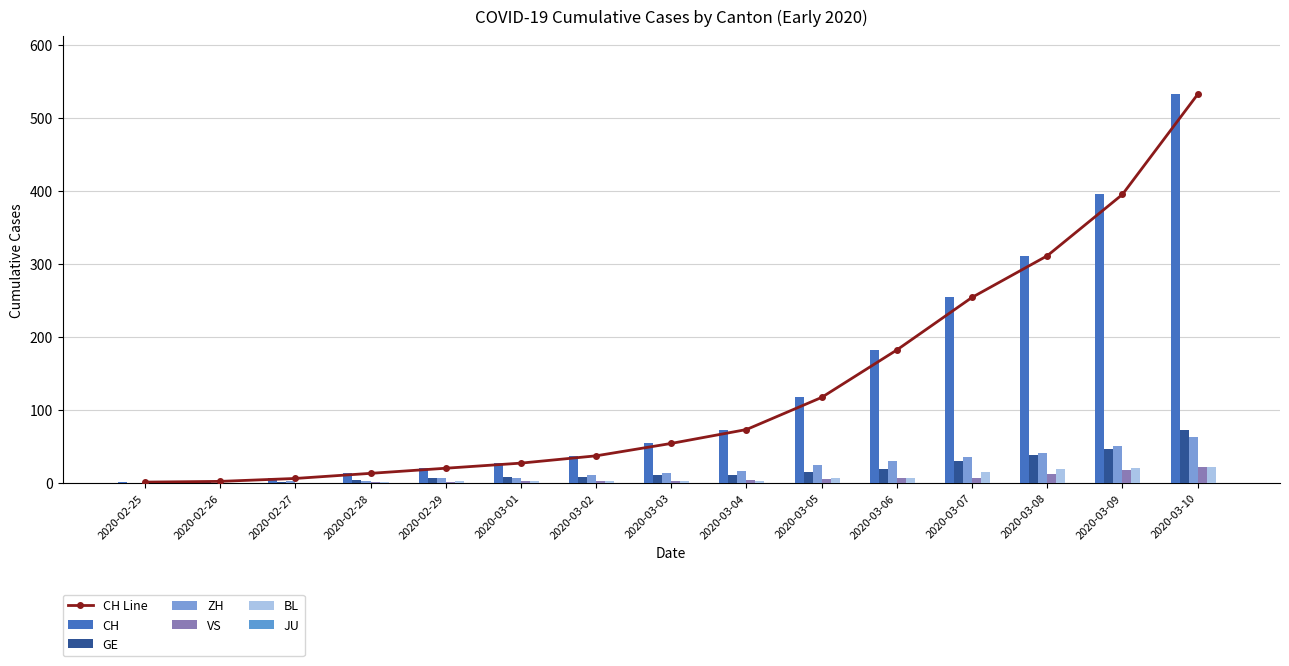

How many groups of bars are there?

15